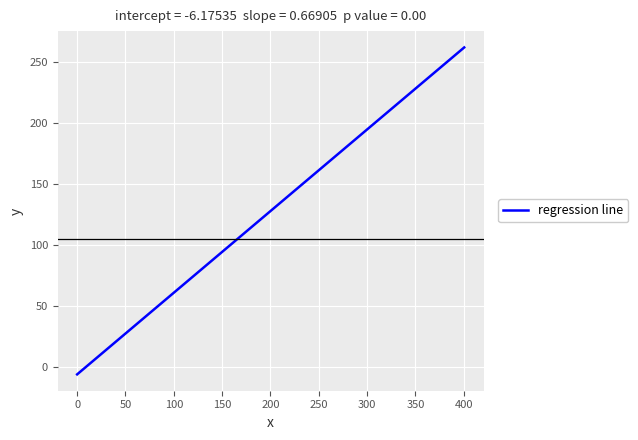

What is the greatest value displayed?

261.8